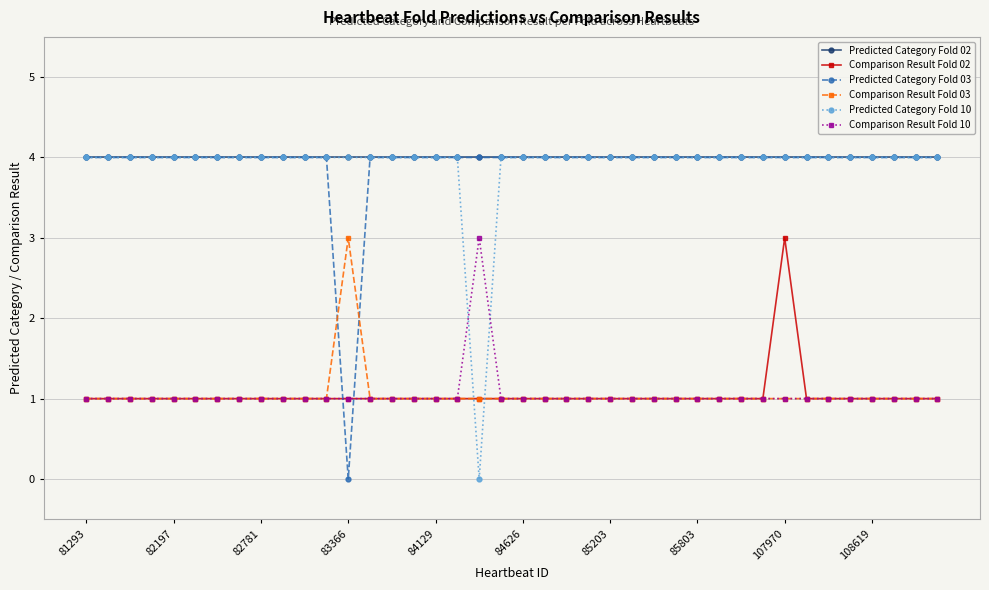

At how many categories does at least one series exceed 2?

40